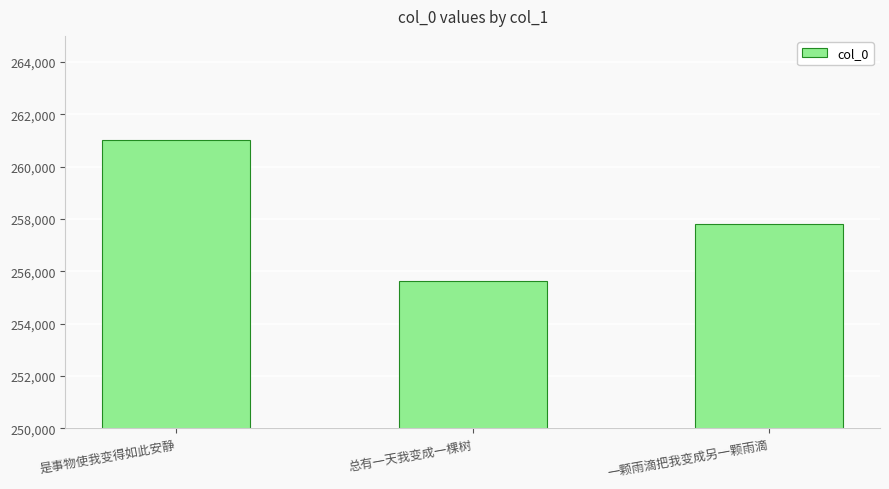

Reading left to right, transcribe all the data shown in this chart.

是事物使我变得如此安静=261002	总有一天我变成一棵树=255648	一颗雨滴把我变成另一颗雨滴=257801